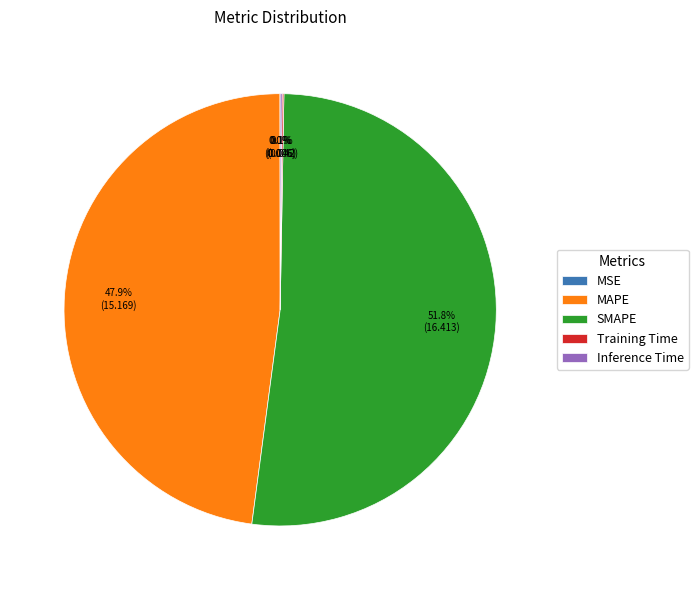

Is SMAPE the majority of the pie?

Yes